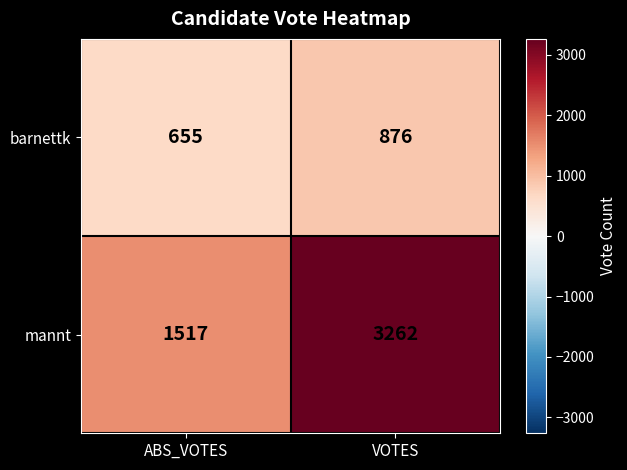

At which label is mannt closest to 2389?

ABS_VOTES